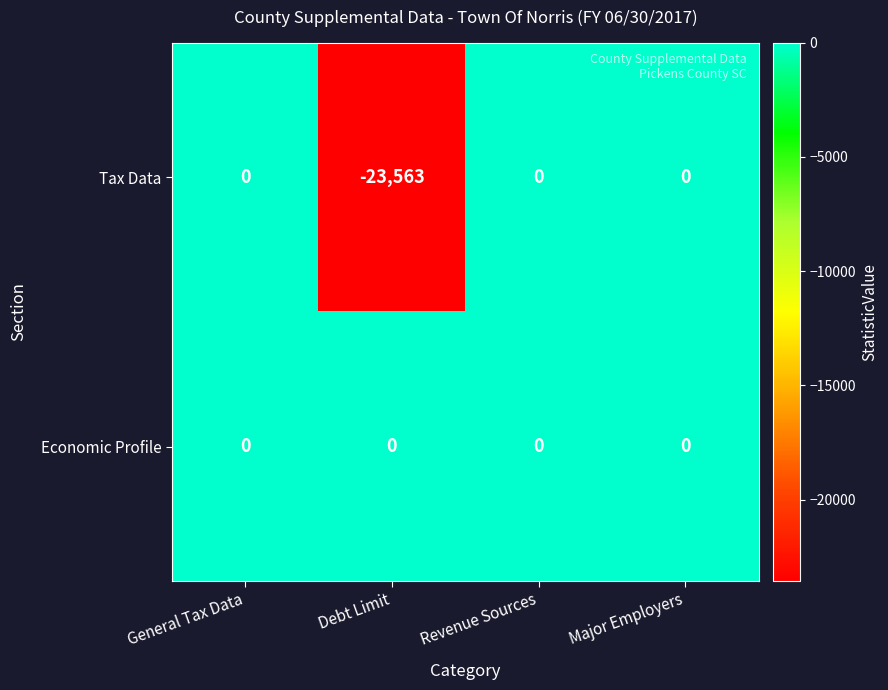

Which series has the largest total across all categories?

Economic Profile